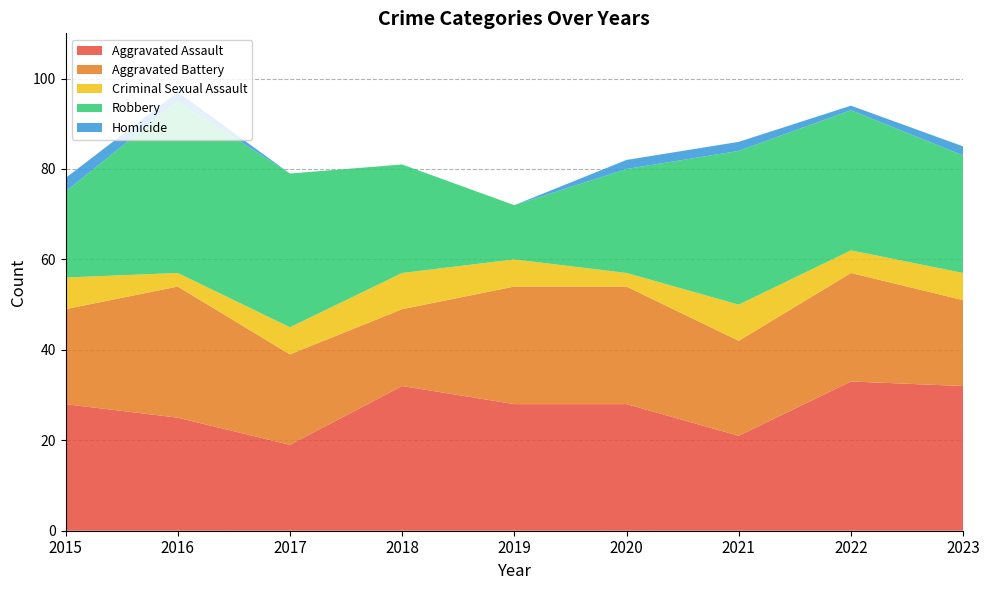

Reading left to right, list all the values displayed in this chart.

Aggravated Assault: 28	25	19	32	28	28	21	33	32
Aggravated Battery: 21	29	20	17	26	26	21	24	19
Criminal Sexual Assault: 7	3	6	8	6	3	8	5	6
Robbery: 19	38	34	24	12	23	34	31	26
Homicide: 3	2	0	0	0	2	2	1	2